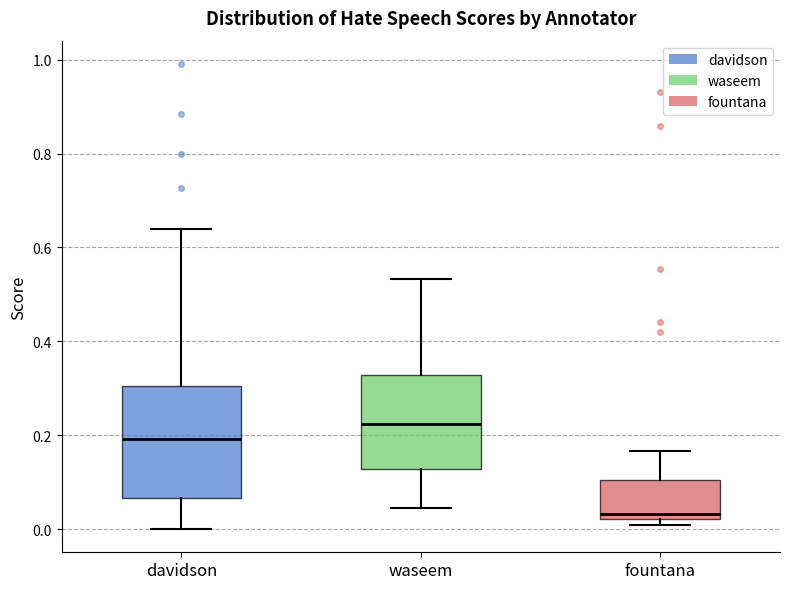

Which box is the tallest, from its lower edge to its upper edge?

davidson